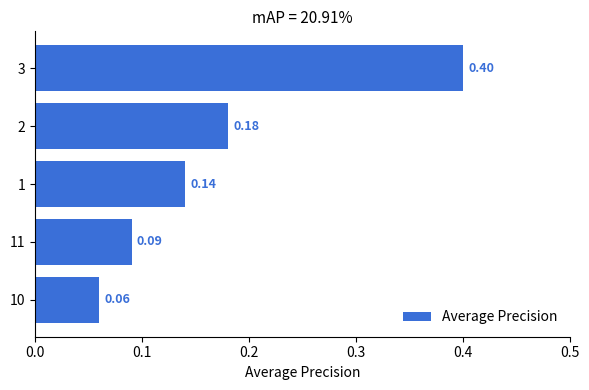

What is the difference between the maximum and minimum values?

0.3